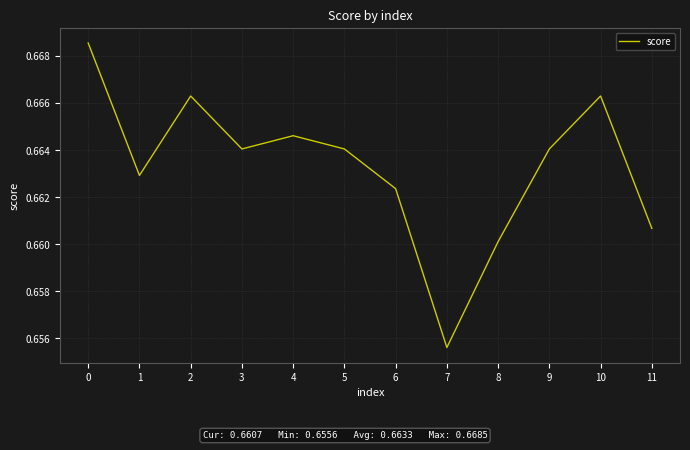

How many values are between 0 and 1?

12